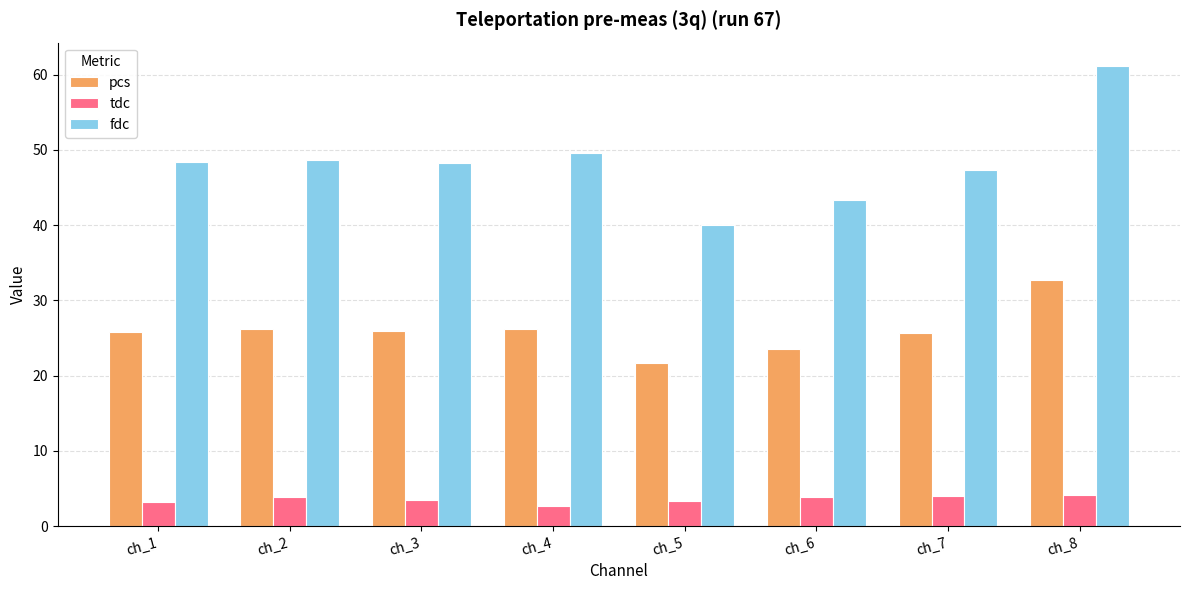

Which category has the highest value across all series?

ch_8